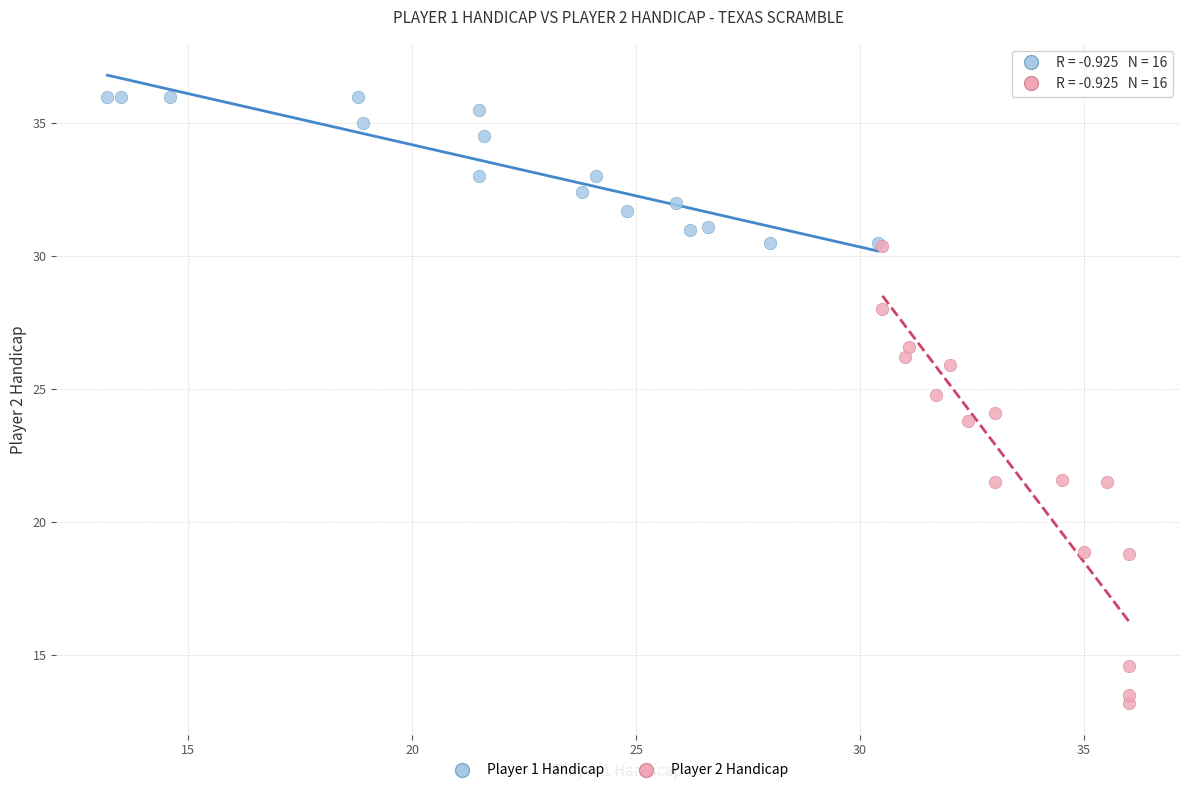

Which series has the widest spread of Y values?

Player 2 Handicap